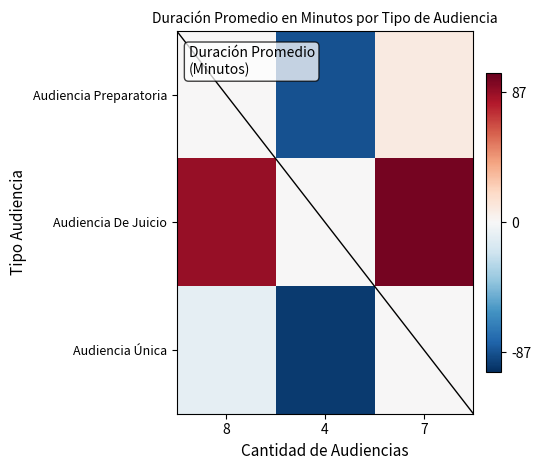

List the series in order of their peak value, lowest first.

Audiencia Única, Audiencia Preparatoria, Audiencia De Juicio